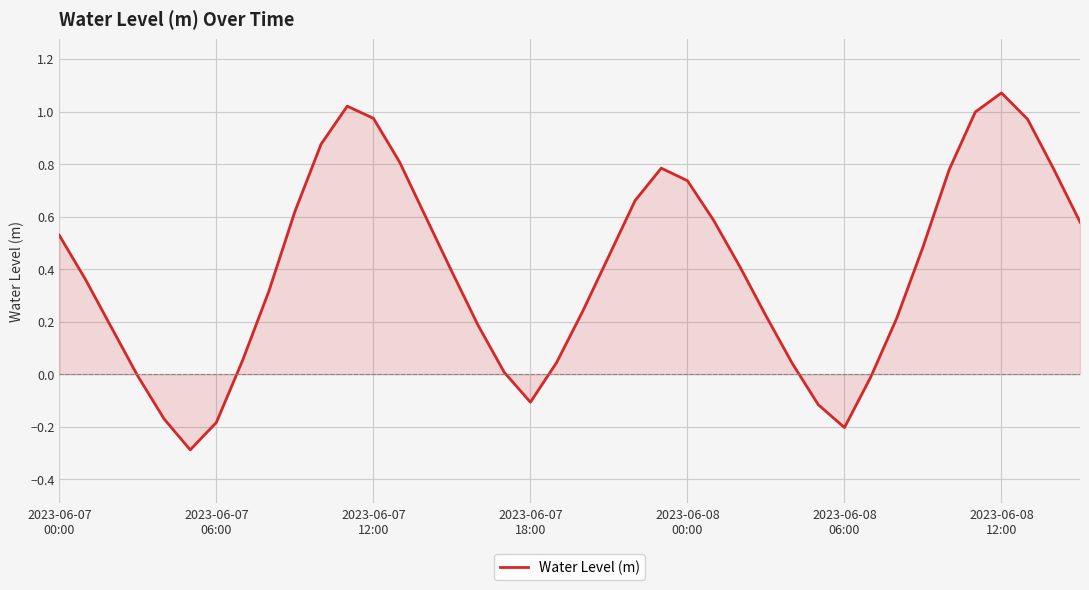

Does the chart display data point markers on the line(s)?

No